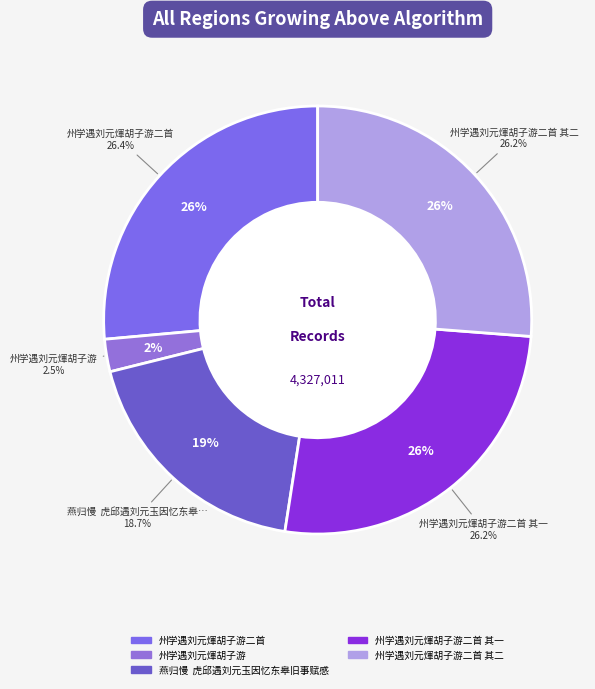

Rank the categories by value from lowest to highest.

州学遇刘元煇胡子游, 燕归慢  虎邱遇刘元玉因忆东皋旧事赋感, 州学遇刘元煇胡子游二首 其二, 州学遇刘元煇胡子游二首 其一, 州学遇刘元煇胡子游二首